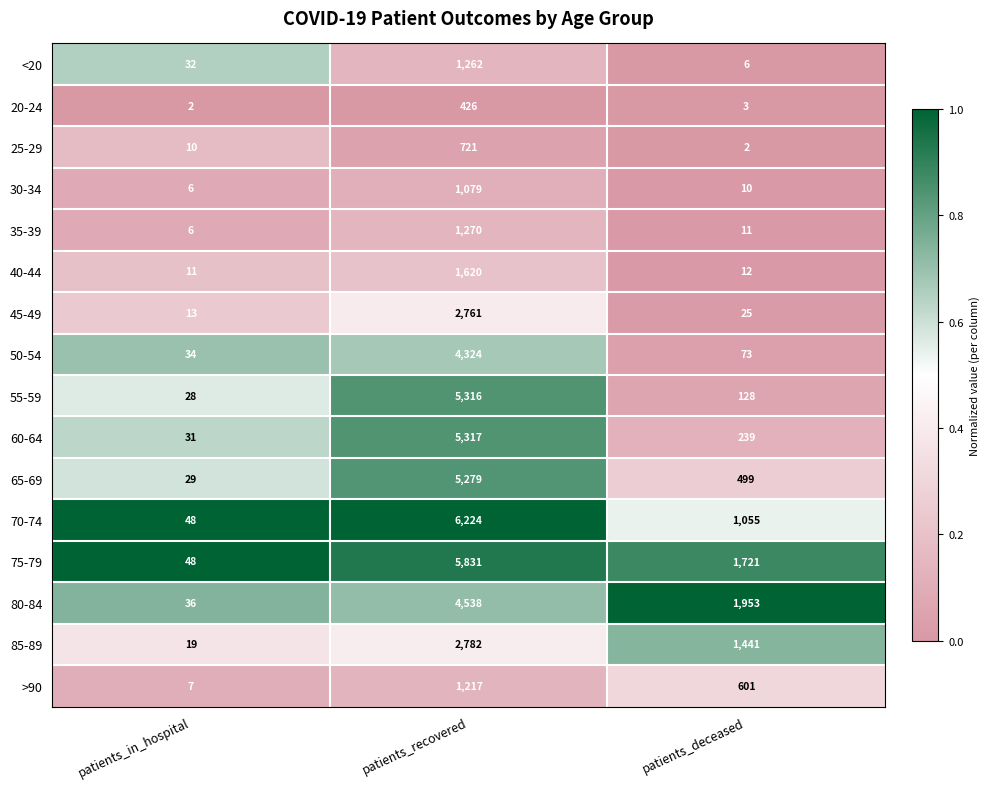

Where is >90 nearest to the value 612?

patients_deceased